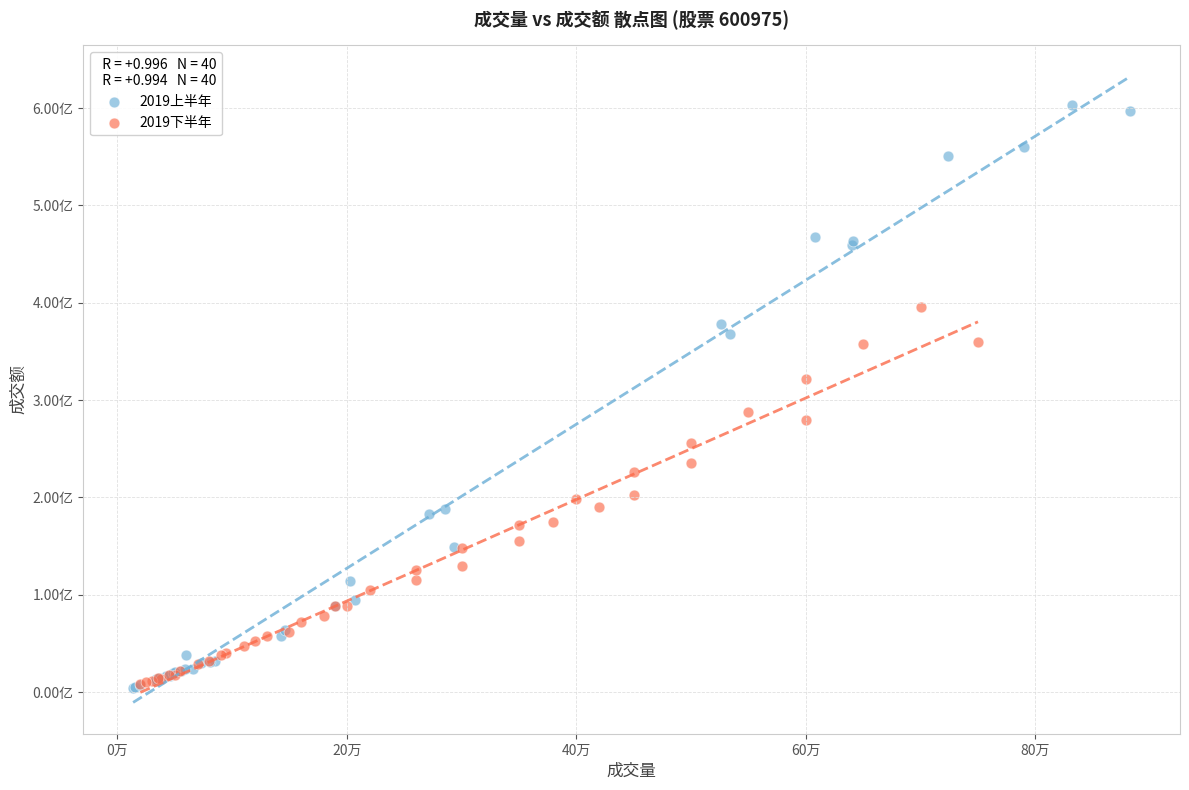

Which series has the widest spread of Y values?

2019上半年